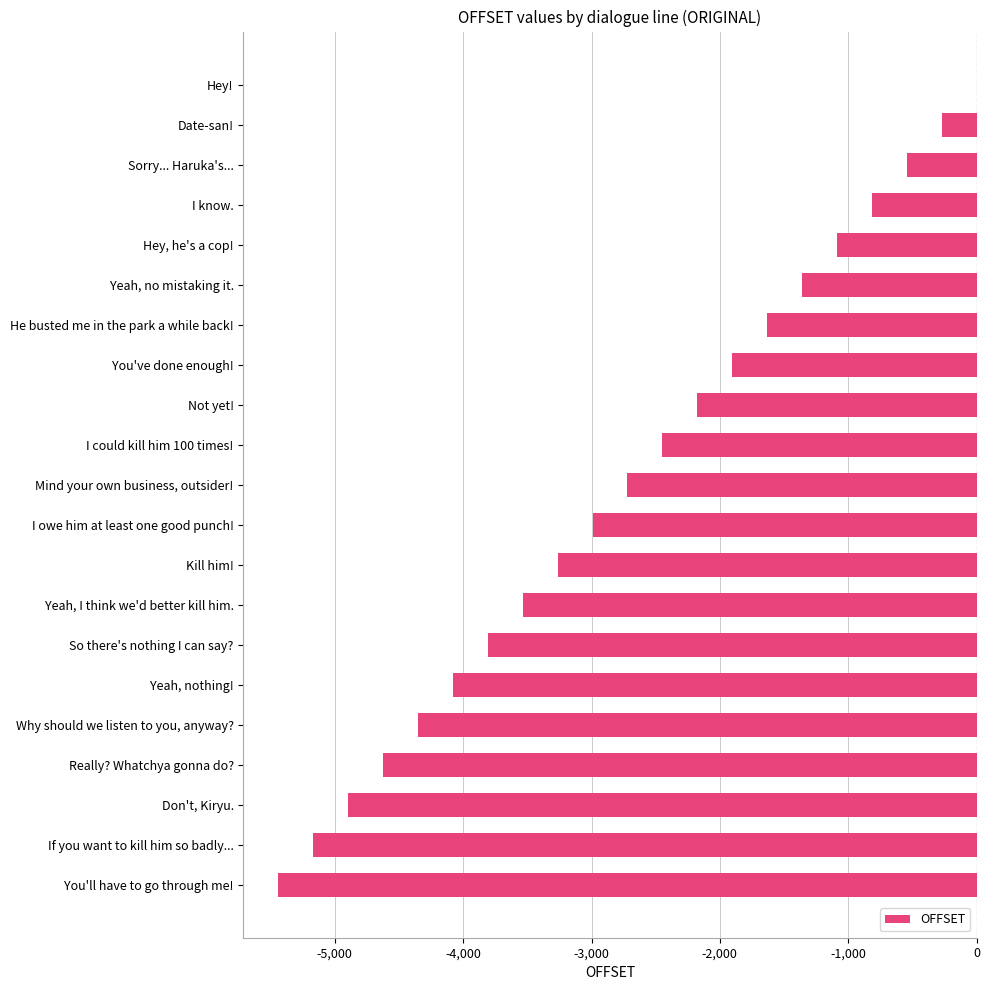

Reading top to bottom, extract all data points from this chart.

Hey!=0	Date-san!=-272	Sorry... Haruka's...=-544	I know.=-816	Hey, he's a cop!=-1088	Yeah, no mistaking it.=-1360	He busted me in the park a while back!=-1632	You've done enough!=-1904	Not yet!=-2176	I could kill him 100 times!=-2448	Mind your own business, outsider!=-2720	I owe him at least one good punch!=-2992	Kill him!=-3264	Yeah, I think we'd better kill him.=-3536	So there's nothing I can say?=-3808	Yeah, nothing!=-4080	Why should we listen to you, anyway?=-4352	Really? Whatchya gonna do?=-4624	Don't, Kiryu.=-4896	If you want to kill him so badly...=-5168	You'll have to go through me!=-5440